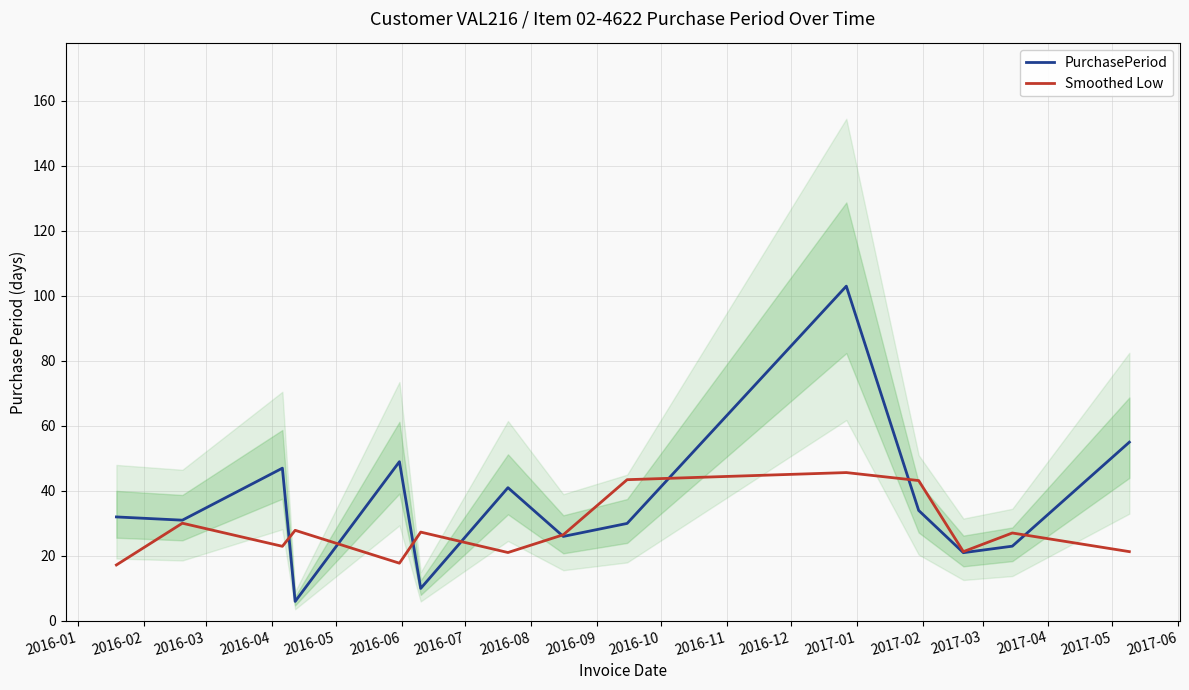

How many data points in PurchasePeriod are above 32?

6